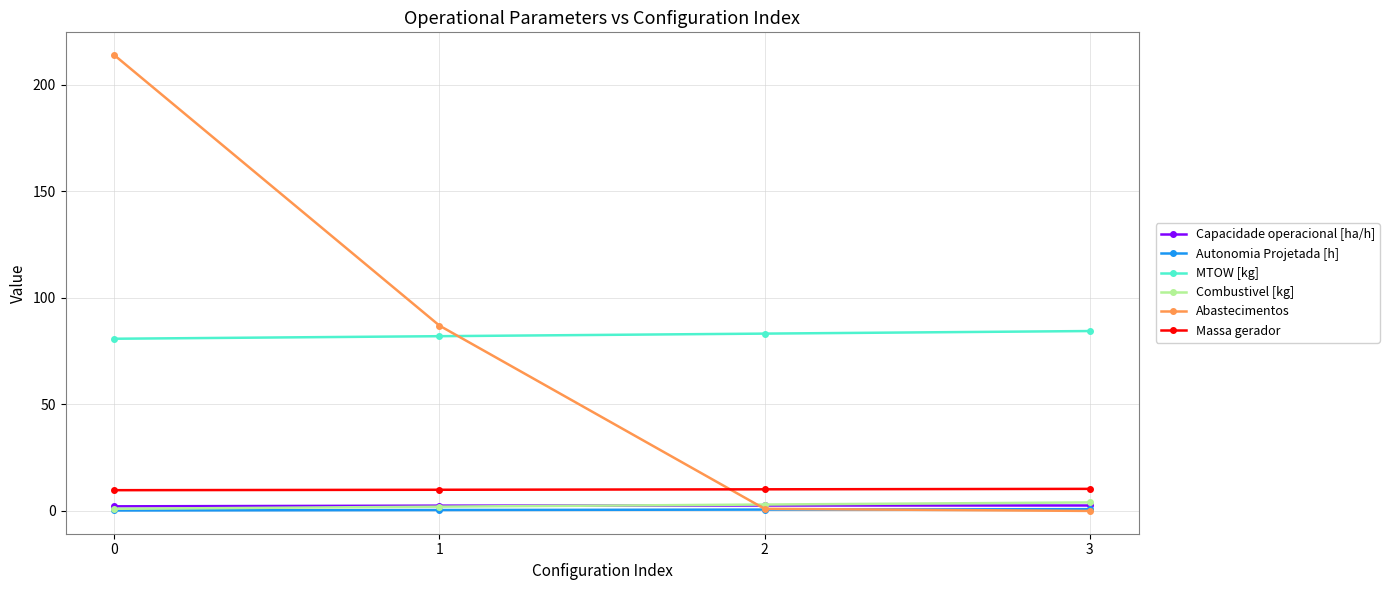

Which series has the largest total across all categories?

MTOW [kg]